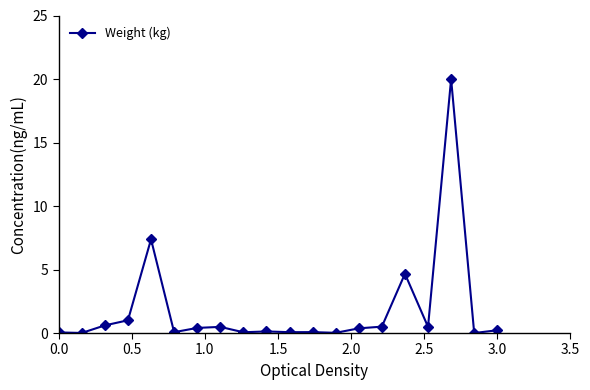

What is the difference between the maximum and minimum values?

20.0